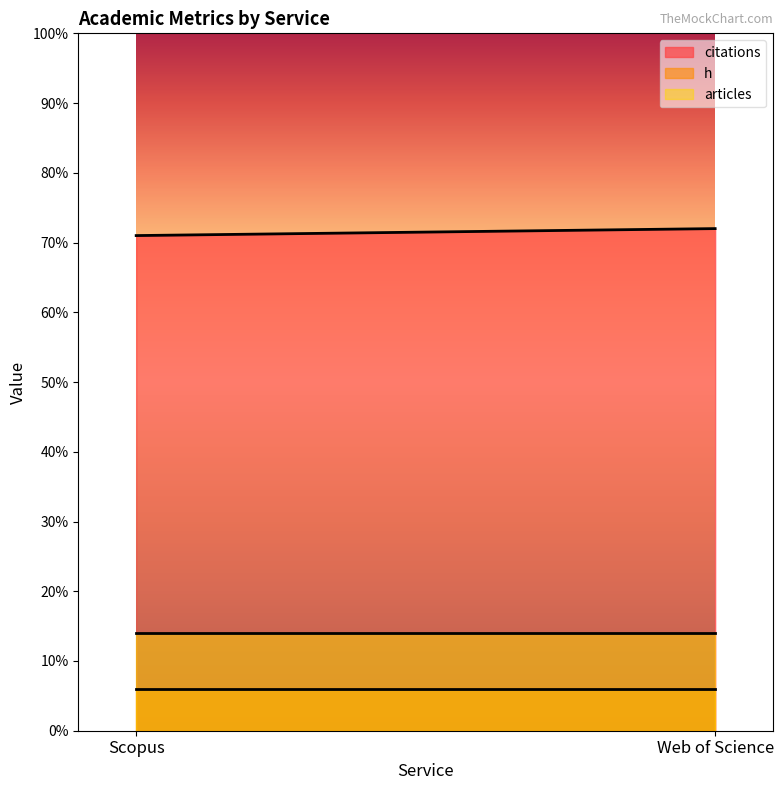

Rank the categories by articles value from highest to lowest.

Scopus, Web of Science